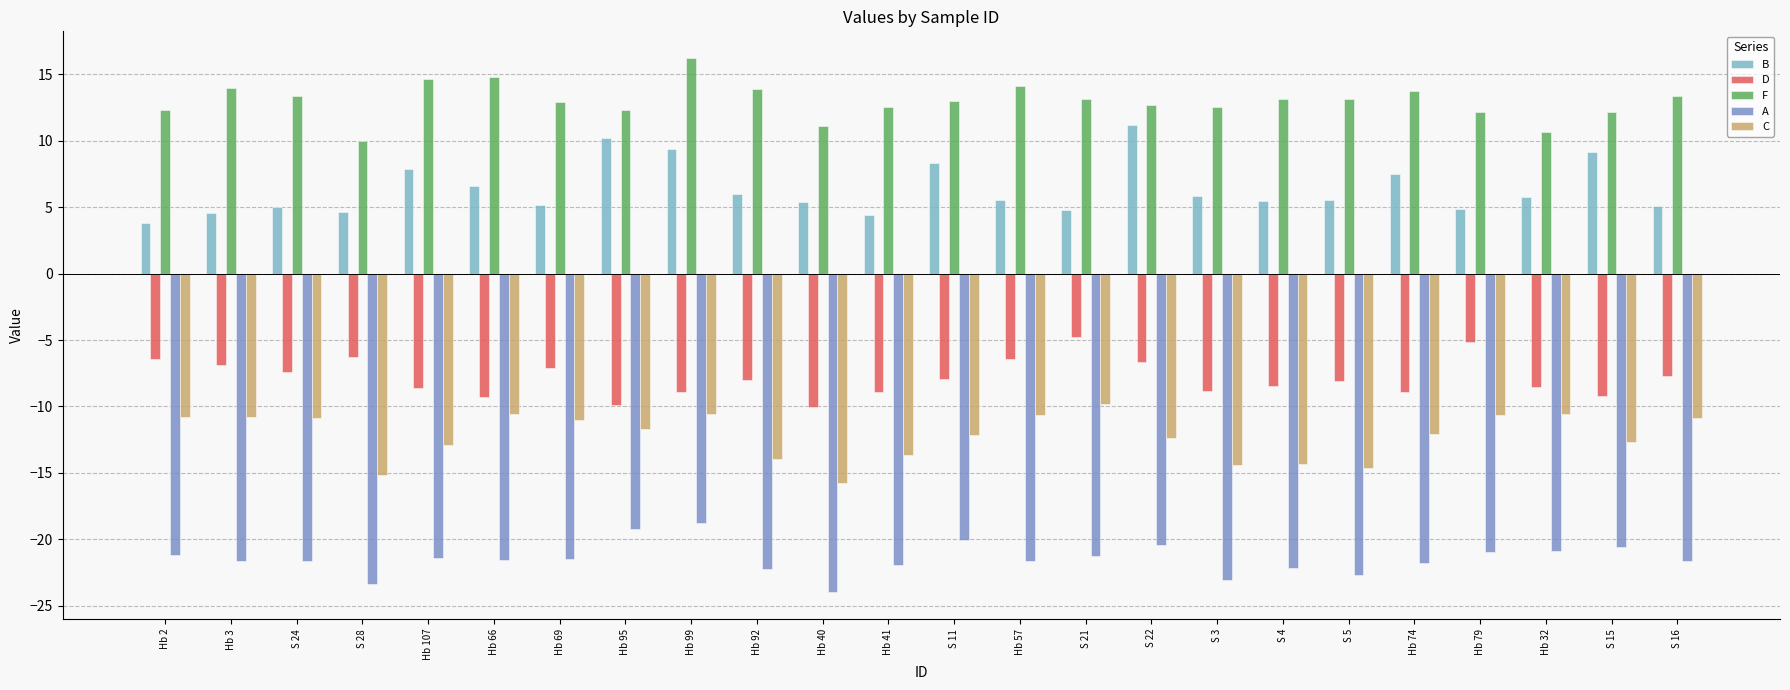

At which label does B reach its minimum?

Hb 2